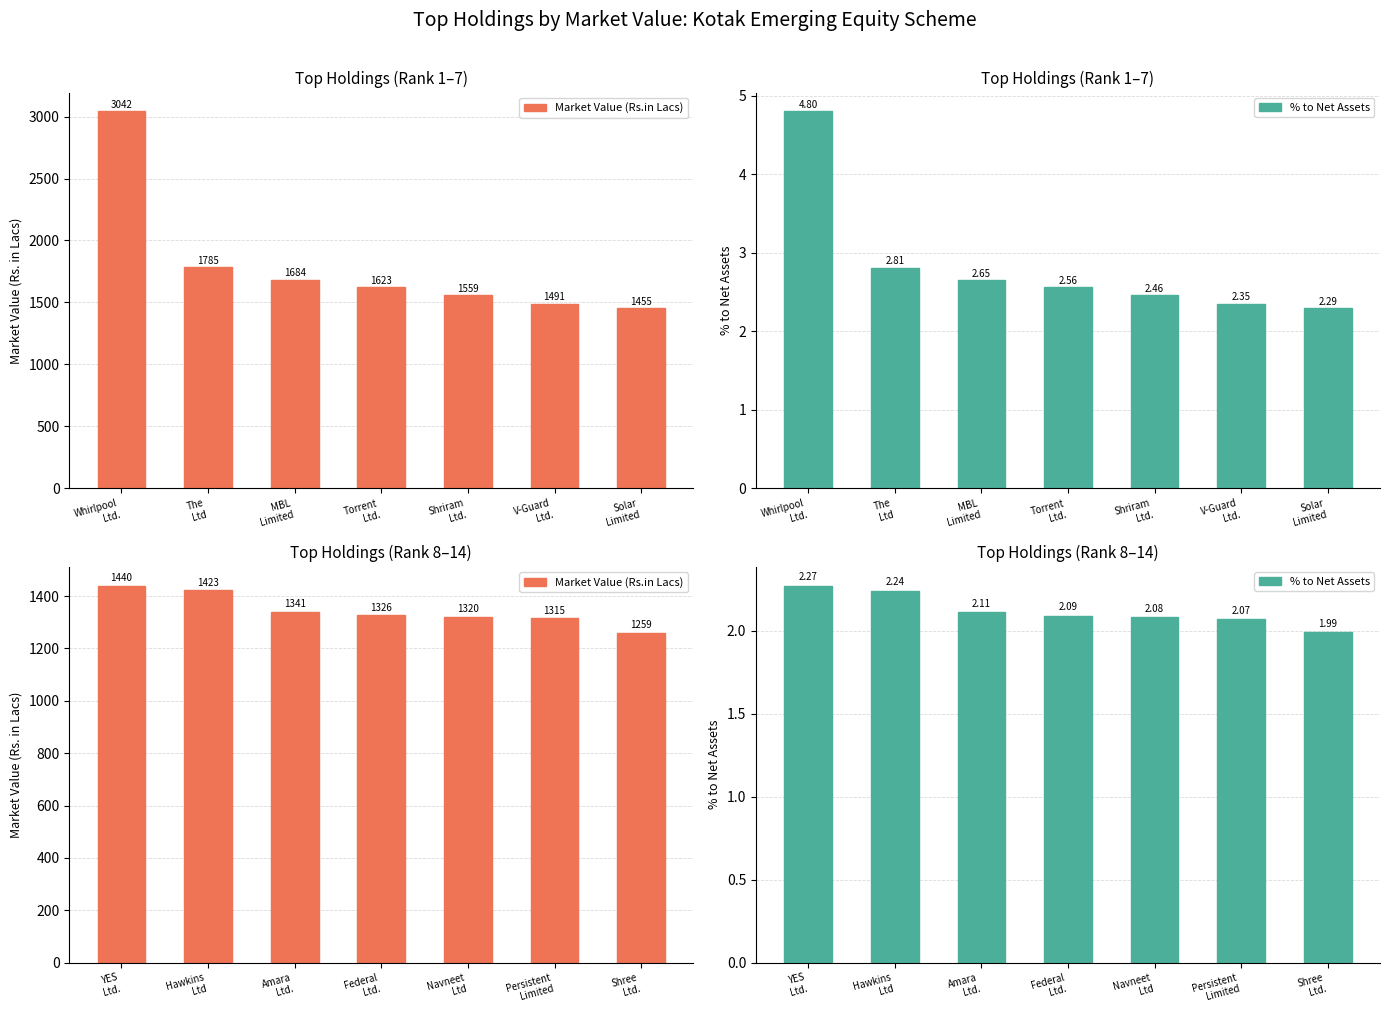

Count the number of data series in this chart.

2